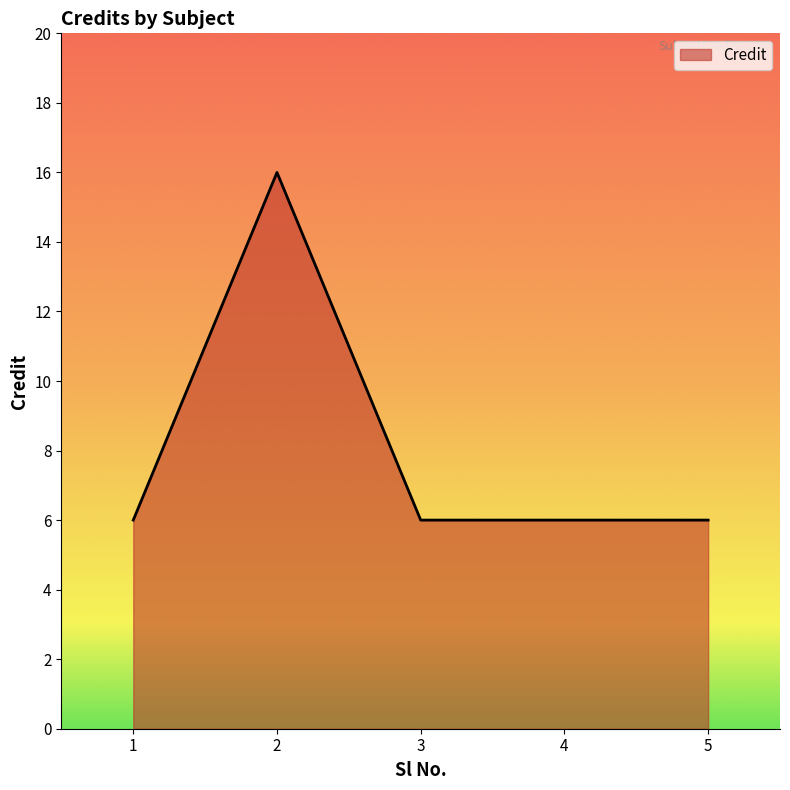

What is the maximum value shown in the chart?

16